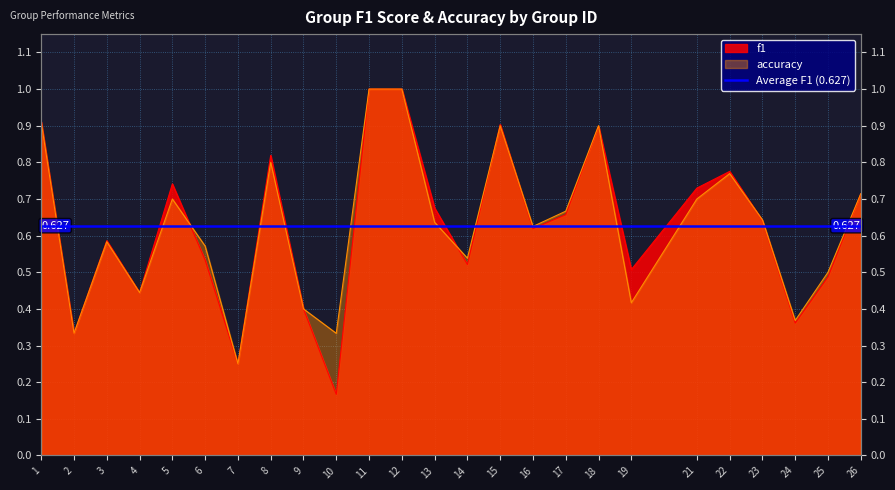

Reading right to left, transcribe all the data shown in this chart.

f1: 0.7	0.5	0.4	0.6	0.8	0.7	0.5	0.9	0.7	0.6	0.9	0.5	0.7	1.0	1.0	0.2	0.4	0.8	0.2	0.5	0.7	0.4	0.6	0.3	0.9
accuracy: 0.7	0.5	0.4	0.6	0.8	0.7	0.4	0.9	0.7	0.6	0.9	0.5	0.6	1.0	1.0	0.3	0.4	0.8	0.2	0.6	0.7	0.4	0.6	0.3	0.9